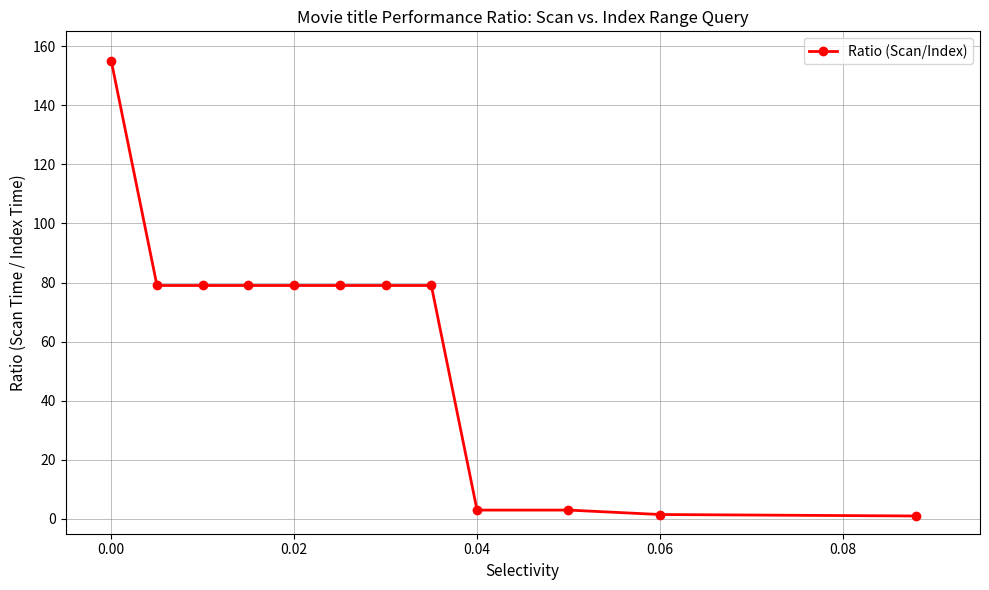

What is the maximum value shown in the chart?

155.0